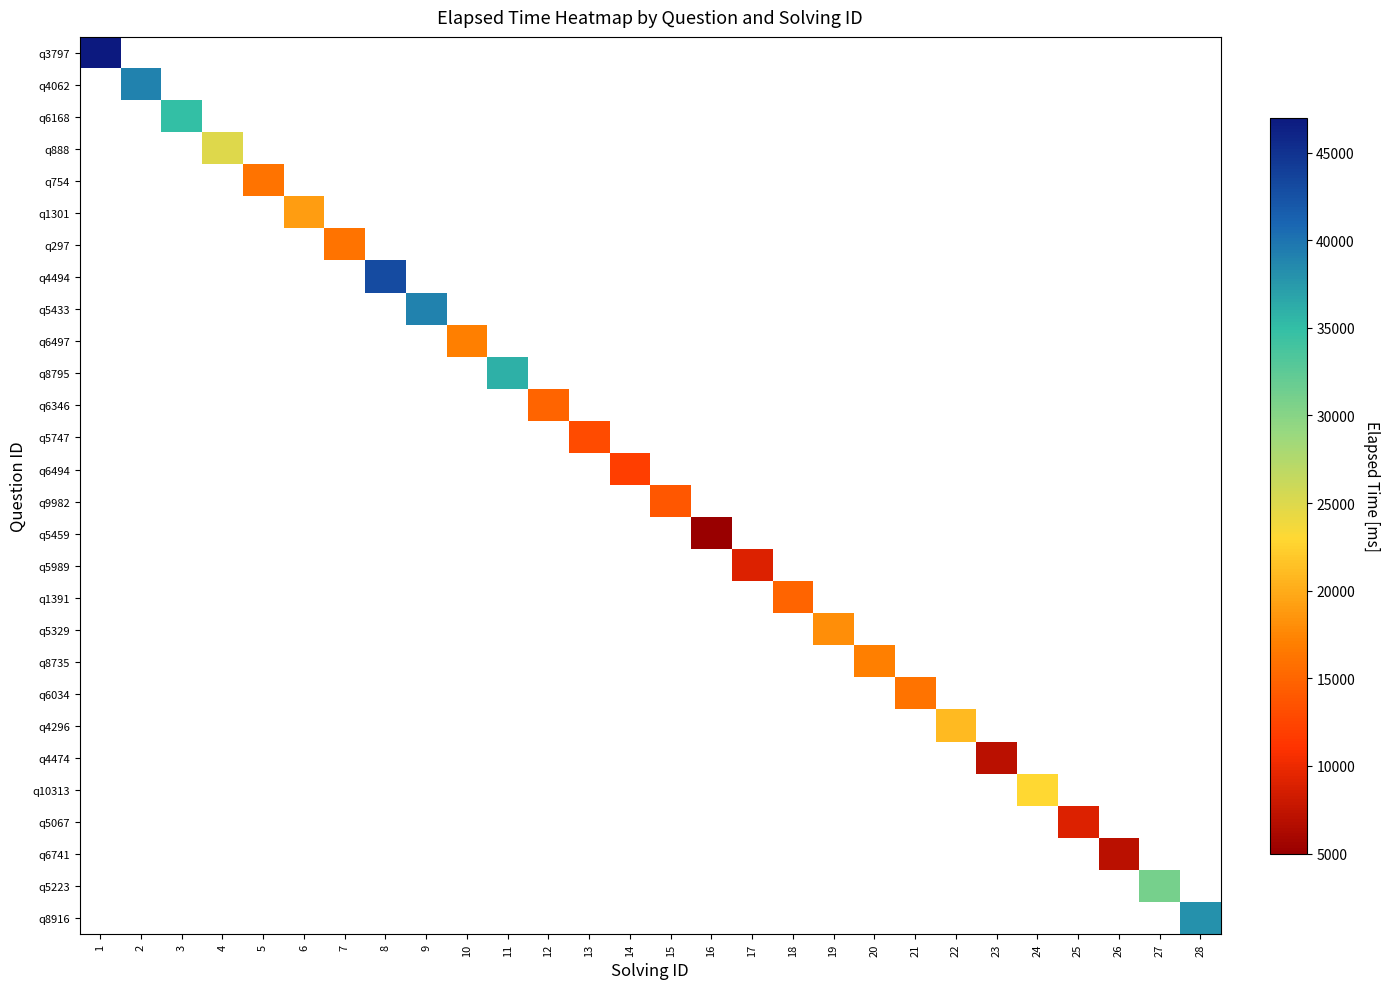

Which category has the highest value across all series?

1